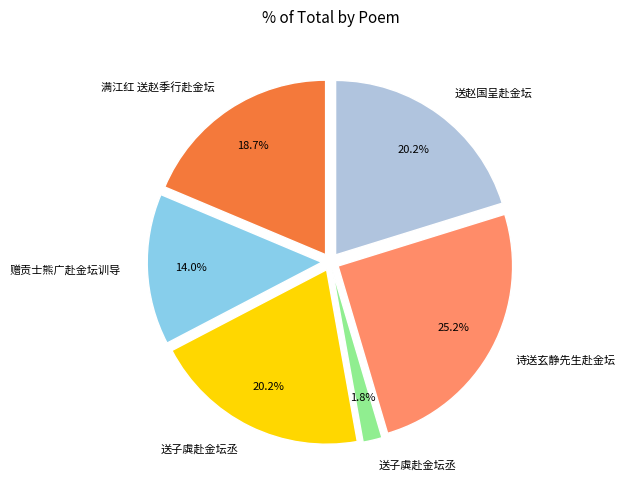

Is there a majority slice in this chart?

No